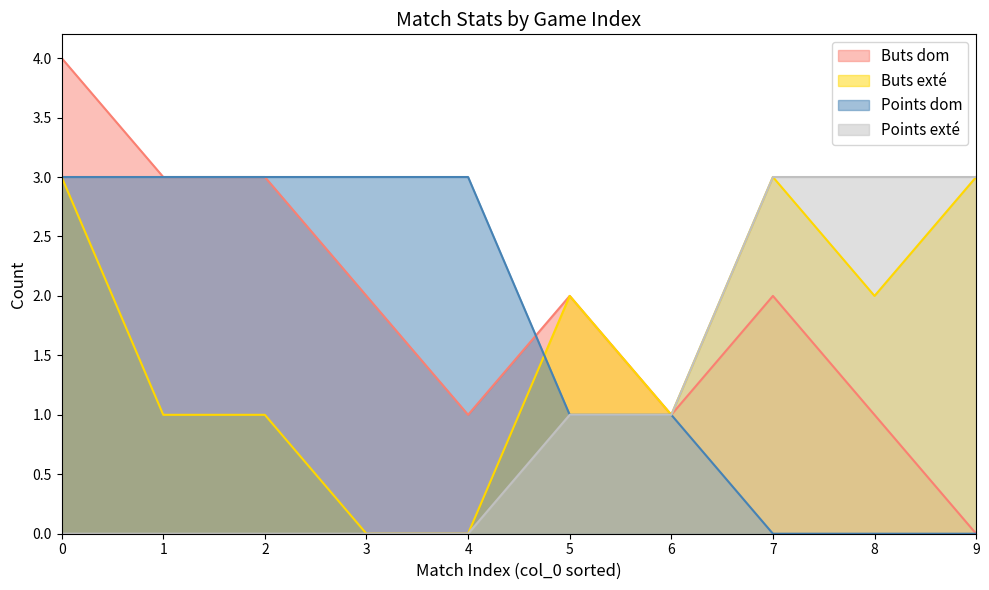

Read the Buts exté value at 2.

1